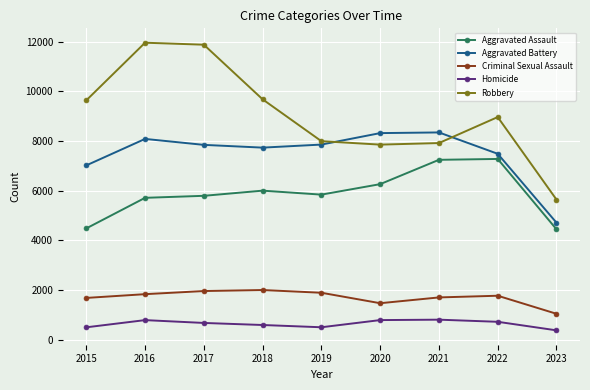

Is it true that Robbery equals 7855 at 2020?

True